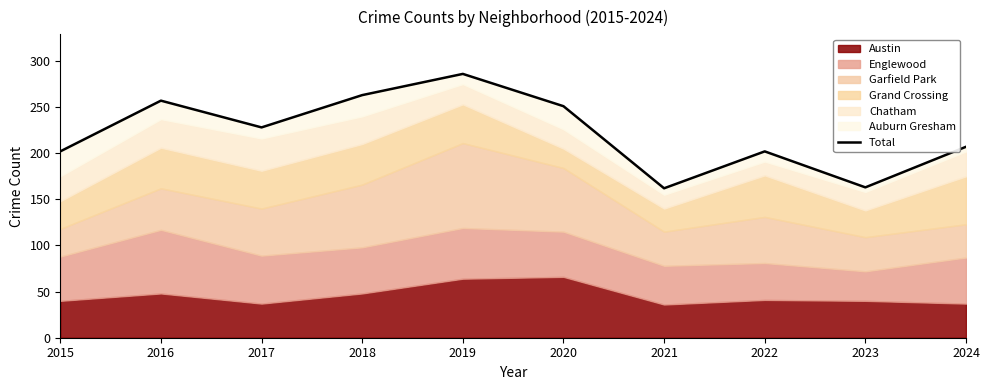

What is the greatest value displayed?

286